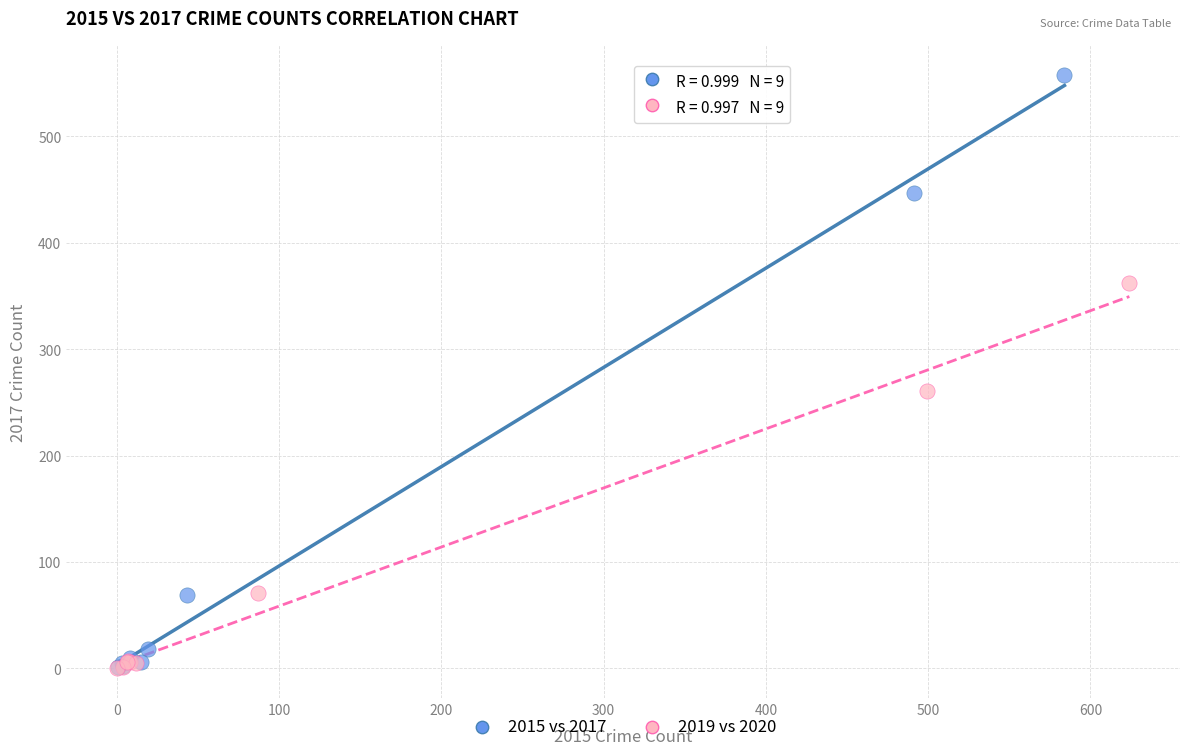

Which series contains the highest Y value?

2015 vs 2017